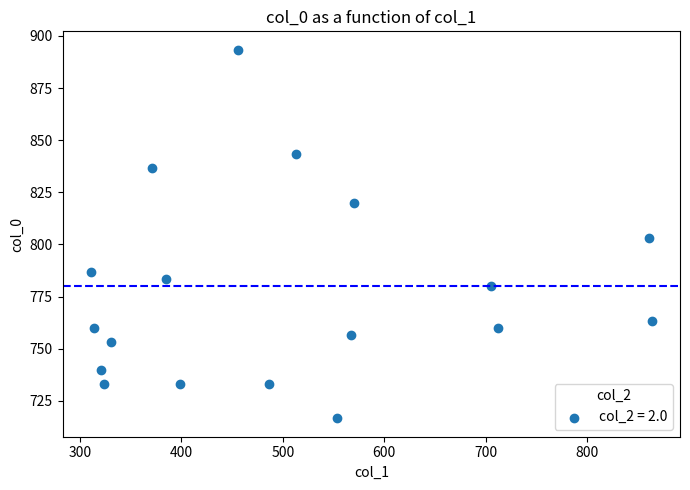

What is the range of X values (max minus min)?

553.5